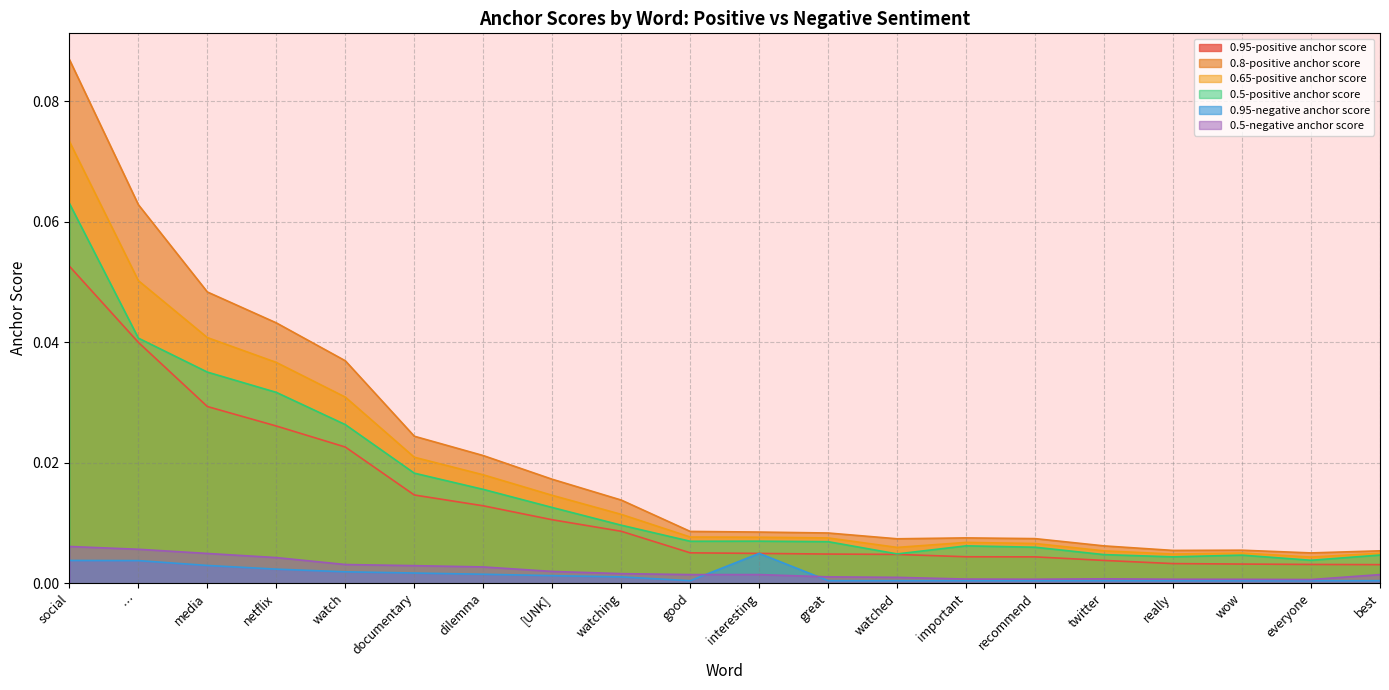

What position from the right is interesting?

10